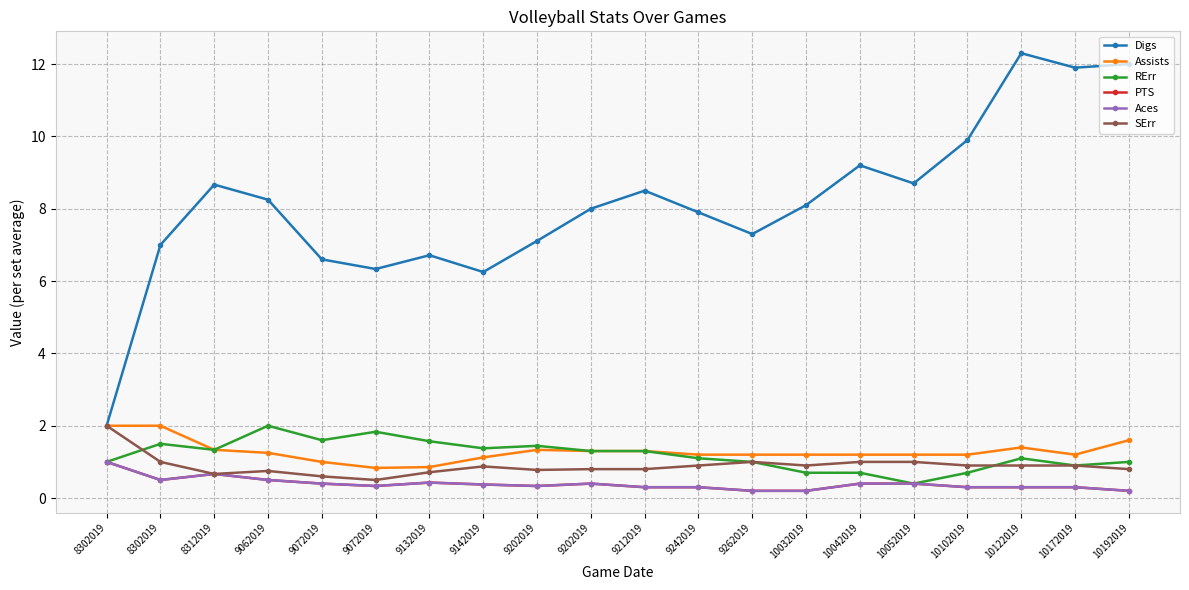

The Assists series shows 1.2 at 10102019. True or false?

True